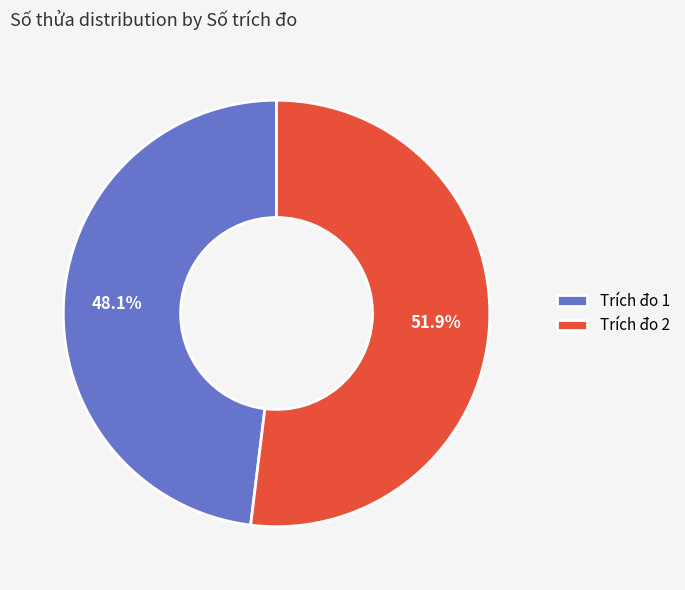

Which slice represents more than half of the pie?

Trích đo 2